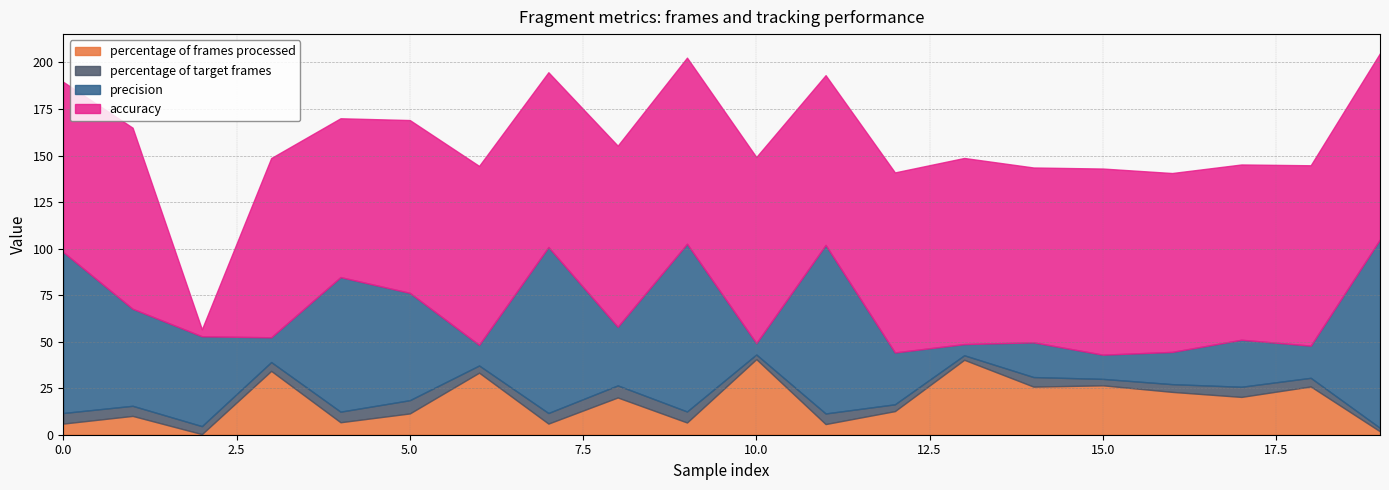

At which label does percentage of target frames reach its peak?

5